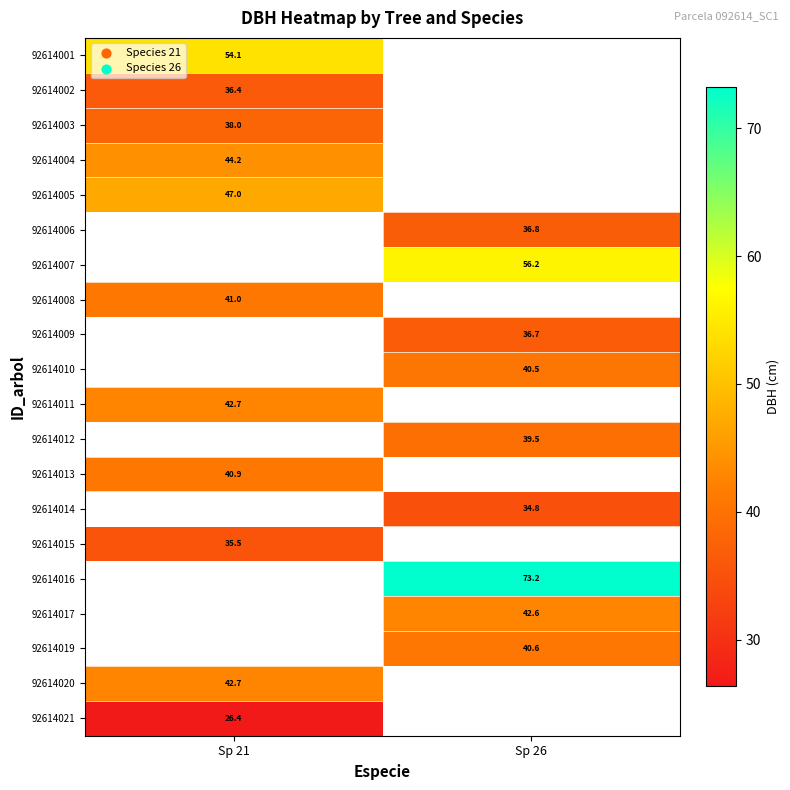

The value of 92614011 at Sp 21 is 42.7. True or false?

True